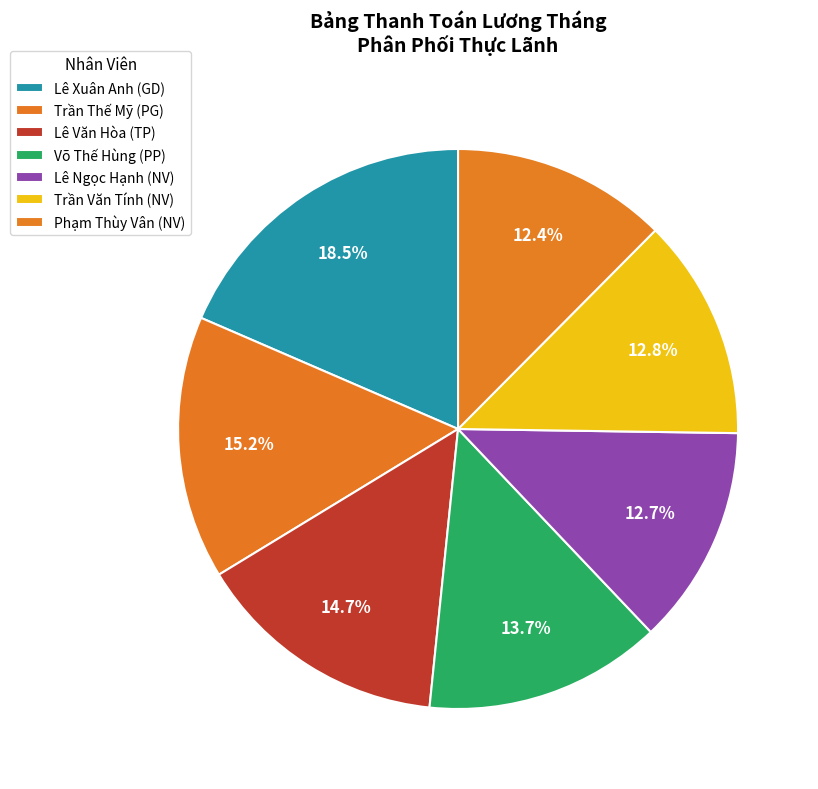

How many slices are in this pie chart?

7